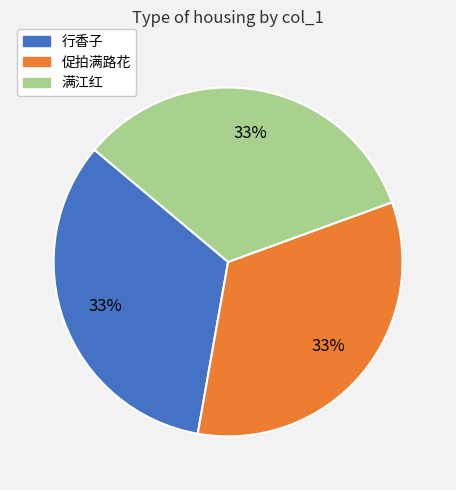

How many segments does this pie chart have?

3